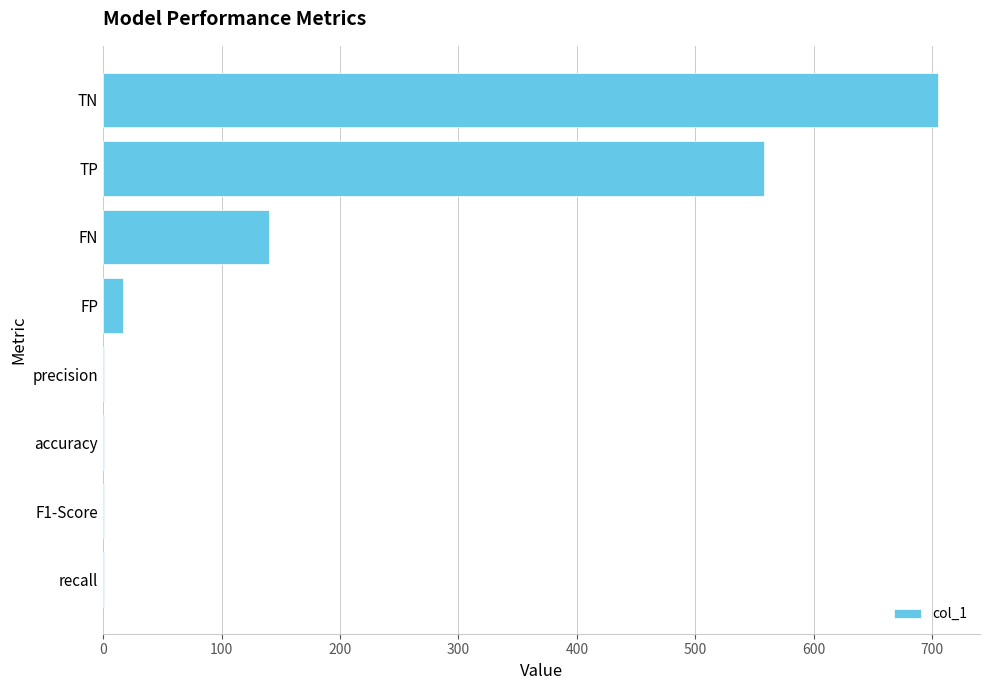

The value at FN is 87.9. True or false?

False